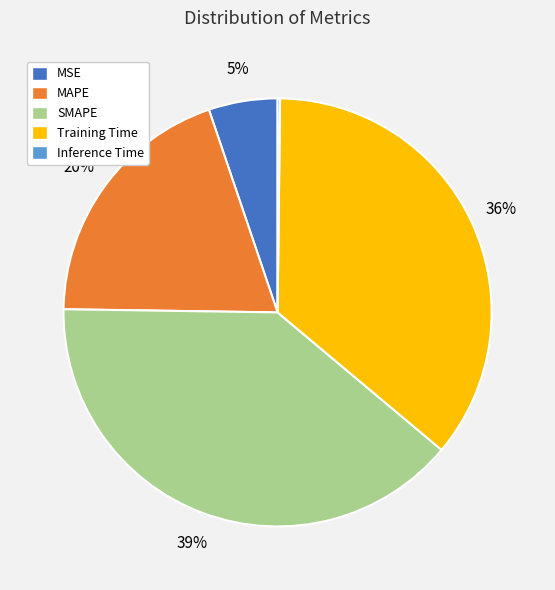

To the nearest percent, what percentage of the pie is MSE?

5%